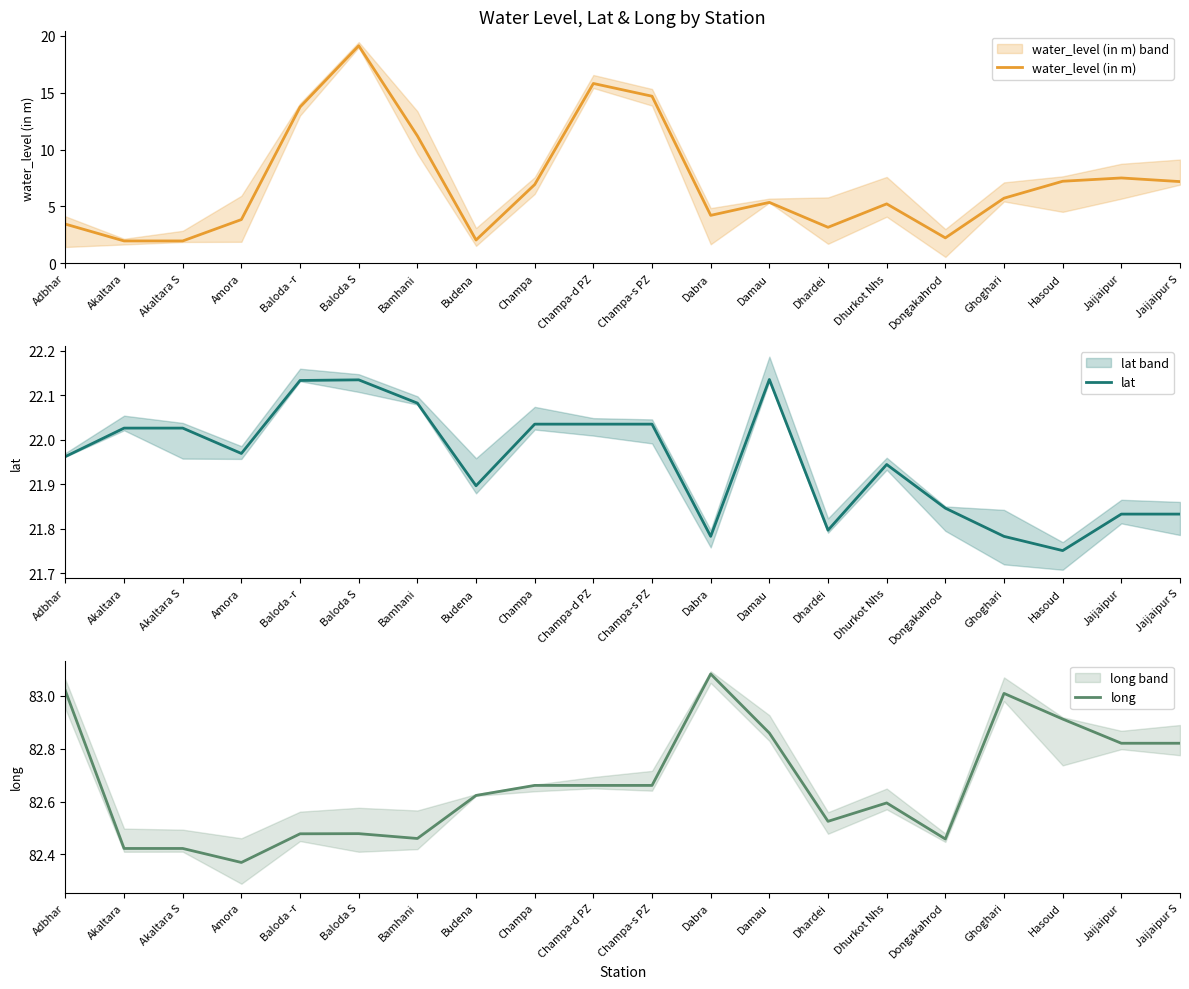

The value of long at Jaijaipur is 82.8. True or false?

True